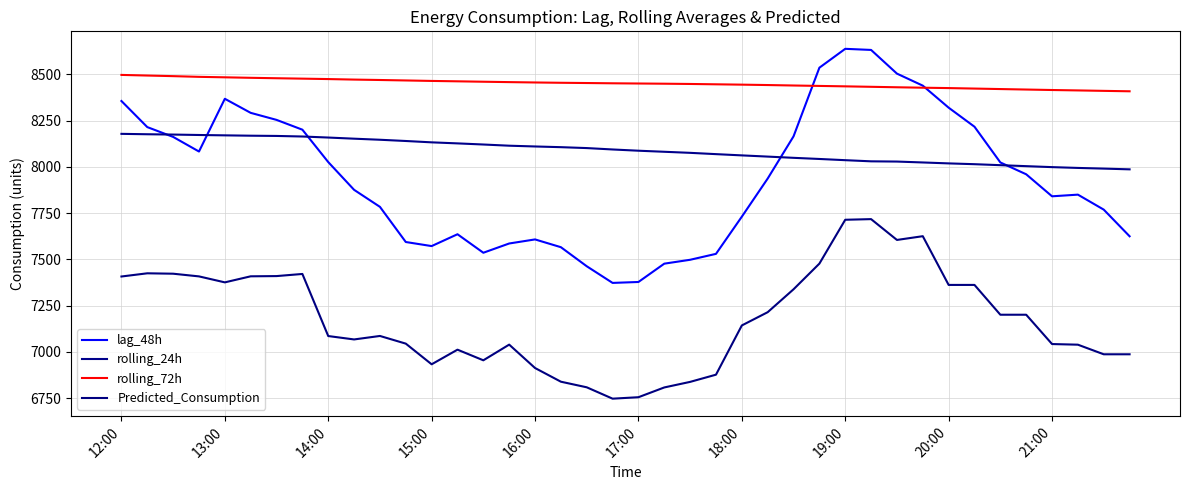

Reading left to right, transcribe all the data shown in this chart.

lag_48h: 8356.0	8215.0	8162.0	8083.0	8368.0	8292.0	8254.0	8201.0	8026.0	7876.0	7784.0	7594.0	7572.0	7636.0	7536.0	7586.0	7608.0	7566.0	7463.0	7373.0	7378.0	7477.0	7498.0	7530.0	7731.0	7937.0	8165.0	8536.0	8638.0	8632.0	8504.0	8439.0	8320.0	8217.0	8024.0	7960.0	7841.0	7850.0	7769.0	7625.0
rolling_24h: 8178.5	8176.4	8174.7	8172.3	8170.4	8168.5	8167.2	8164.2	8158.6	8152.4	8146.6	8139.9	8132.6	8127.0	8120.9	8114.5	8110.3	8106.5	8101.6	8094.1	8087.4	8081.6	8075.9	8068.9	8062.1	8055.6	8048.9	8042.8	8036.2	8030.0	8028.8	8023.9	8018.9	8014.5	8009.2	8003.9	7998.7	7994.4	7990.7	7986.7
rolling_72h: 8497.0	8493.7	8490.4	8486.6	8484.0	8481.4	8479.1	8476.8	8474.6	8471.8	8469.5	8467.1	8464.5	8462.4	8460.2	8458.1	8456.2	8454.5	8453.2	8451.7	8450.6	8449.5	8448.1	8446.2	8444.4	8442.3	8439.8	8437.5	8435.2	8432.8	8430.2	8427.9	8425.9	8423.2	8420.6	8418.0	8415.4	8413.2	8410.8	8408.5
Predicted_Consumption: 7407.6	7424.9	7422.7	7408.2	7375.9	7408.7	7409.9	7421.3	7085.8	7067.5	7086.3	7044.9	6933.2	7012.2	6954.8	7039.5	6913.1	6839.1	6808.8	6747.4	6755.3	6808.1	6838.1	6877.1	7143.1	7214.8	7338.5	7477.3	7714.2	7717.7	7605.2	7625.4	7362.1	7362.1	7201.0	7201.0	7042.6	7039.1	6987.2	6987.2